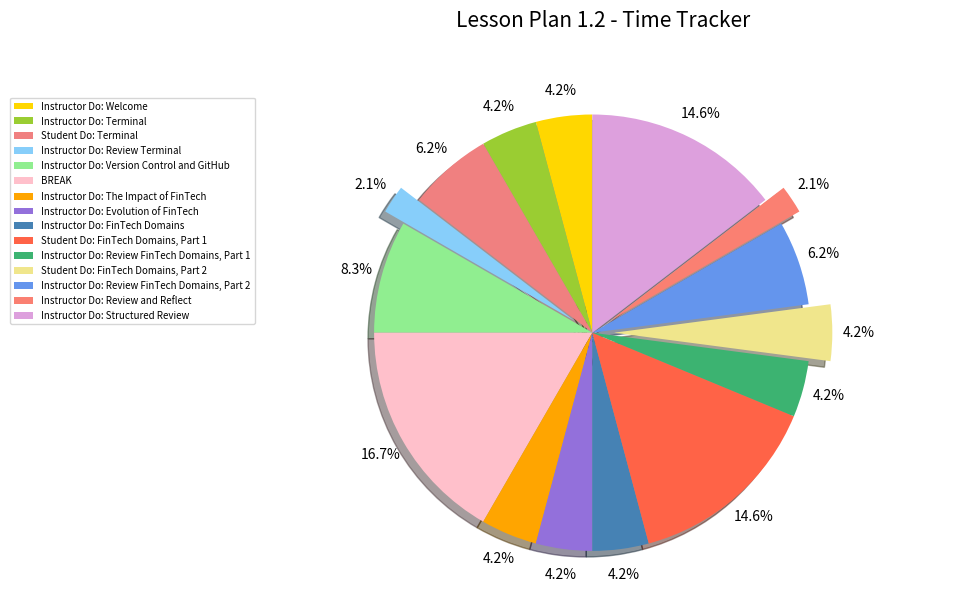

To the nearest percent, what is the difference between the largest and smallest slice percentages?

15%